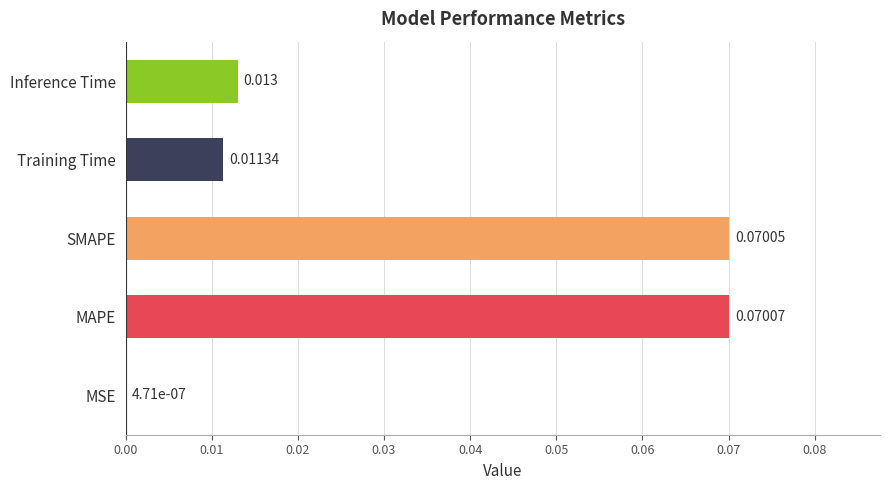

At which category does the chart reach its peak across all series?

MAPE